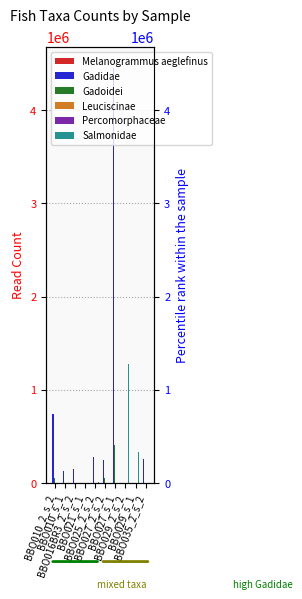

How many groups of bars are there?

10